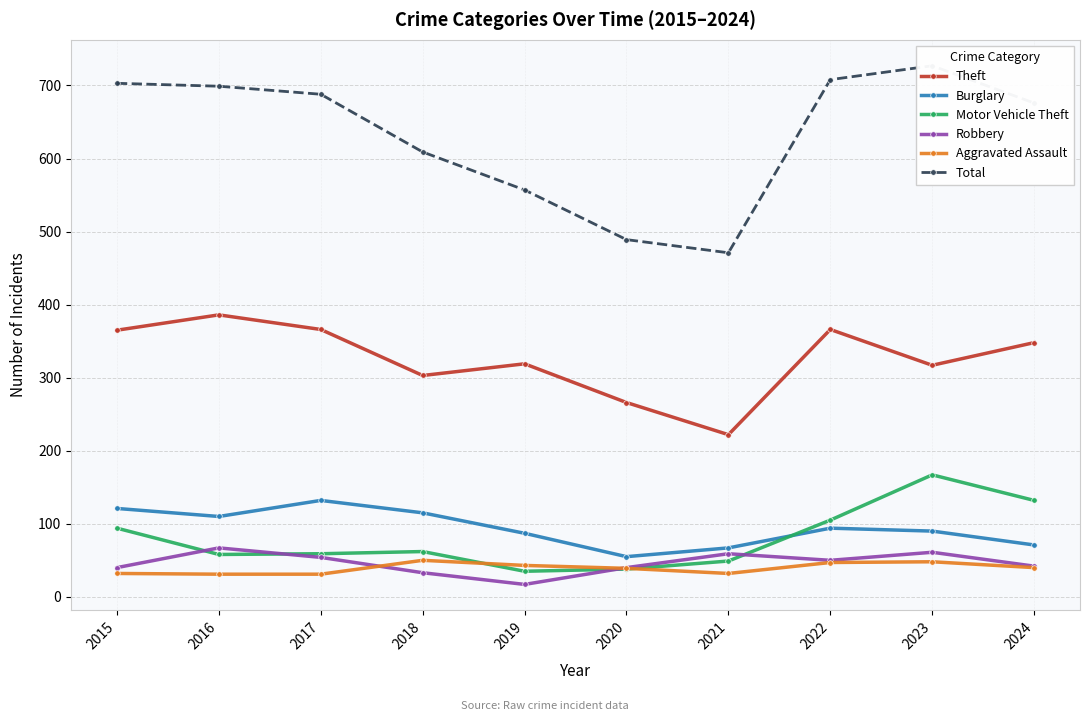

Reading right to left, what are all the values shown in this chart?

Theft: 2024=348	2023=317	2022=366	2021=222	2020=266	2019=319	2018=303	2017=366	2016=386	2015=365
Burglary: 2024=71	2023=90	2022=94	2021=67	2020=55	2019=87	2018=115	2017=132	2016=110	2015=121
Motor Vehicle Theft: 2024=132	2023=167	2022=105	2021=49	2020=38	2019=35	2018=62	2017=59	2016=58	2015=94
Robbery: 2024=42	2023=61	2022=50	2021=59	2020=40	2019=17	2018=33	2017=54	2016=67	2015=40
Aggravated Assault: 2024=40	2023=48	2022=47	2021=32	2020=39	2019=43	2018=50	2017=31	2016=31	2015=32
Total: 2024=676	2023=727	2022=708	2021=471	2020=489	2019=557	2018=609	2017=688	2016=699	2015=703